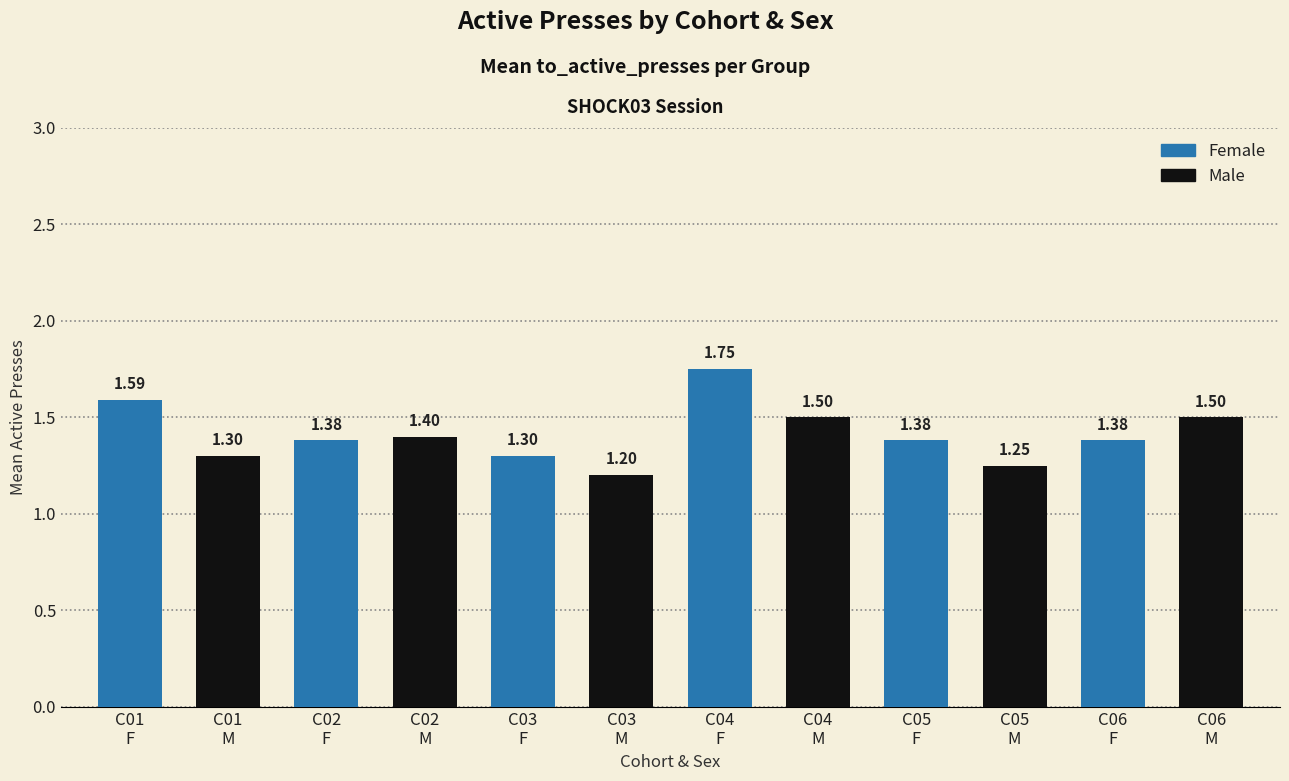

Which category has the highest value across all series?

C04
F